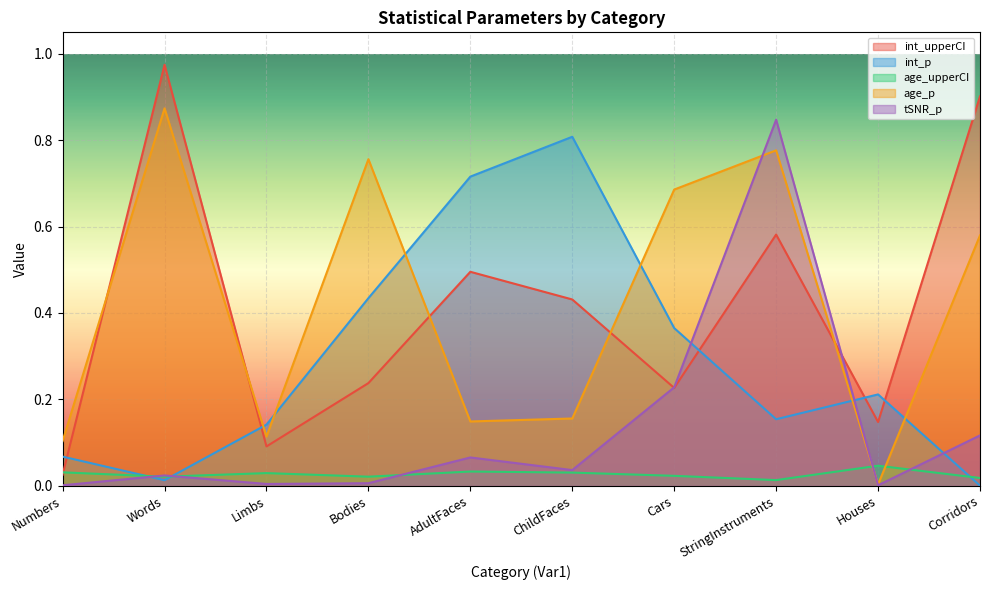

How many lines are shown in the chart?

5